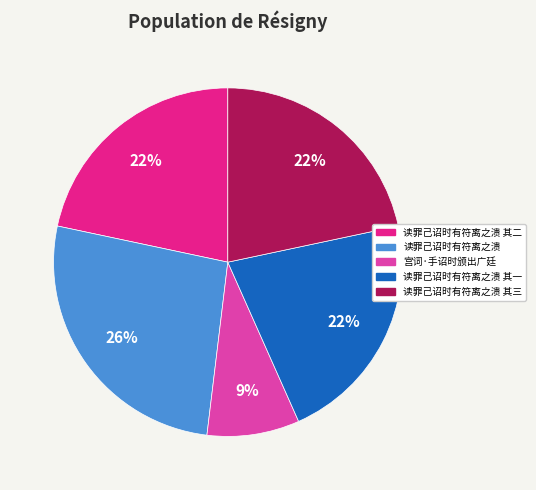

Is there a majority slice in this chart?

No